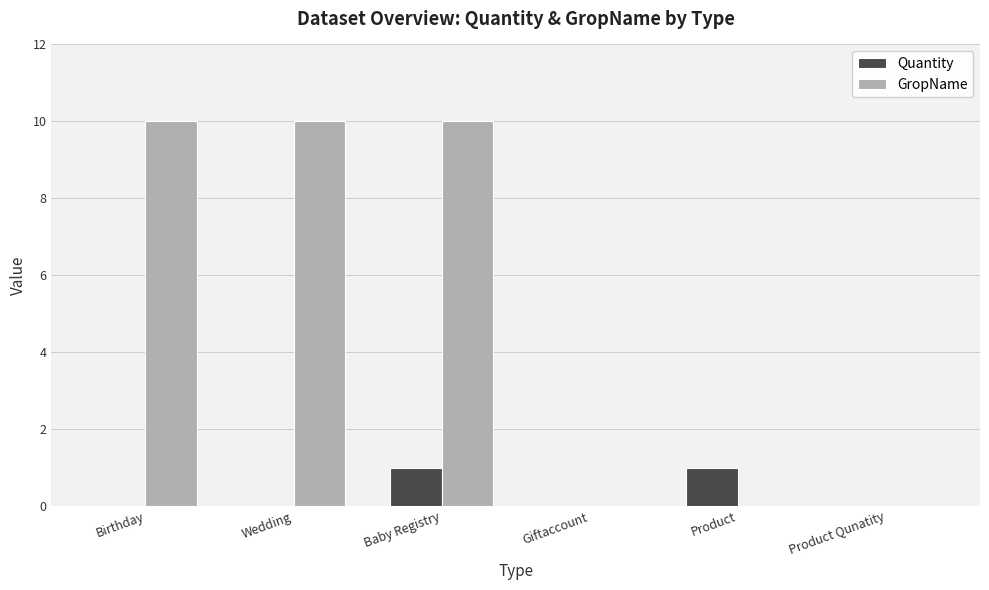

Which series has the largest range (max minus min)?

GropName